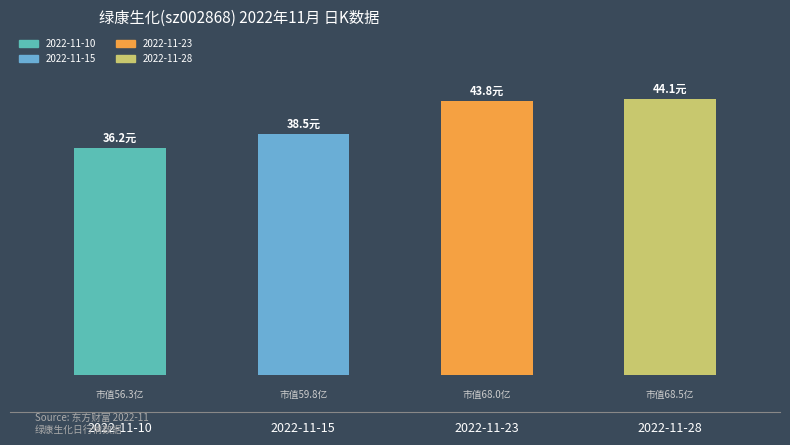

Are the bars horizontal?

No